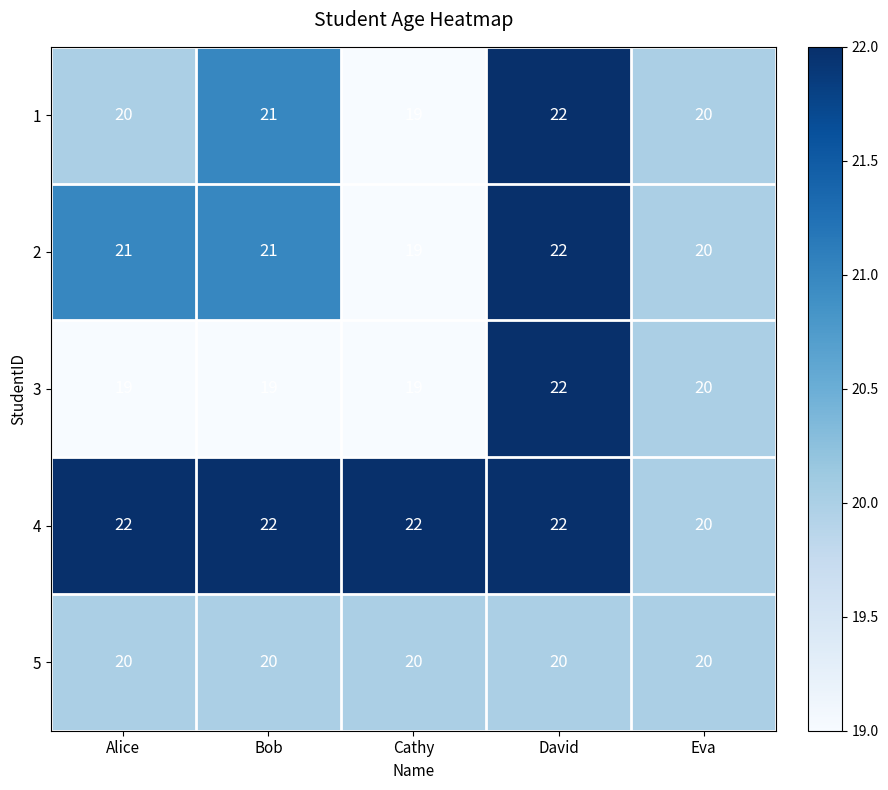

Reading left to right, extract all data points from this chart.

1: Alice=20	Bob=21	Cathy=19	David=22	Eva=20
2: Alice=21	Bob=21	Cathy=19	David=22	Eva=20
3: Alice=19	Bob=19	Cathy=19	David=22	Eva=20
4: Alice=22	Bob=22	Cathy=22	David=22	Eva=20
5: Alice=20	Bob=20	Cathy=20	David=20	Eva=20